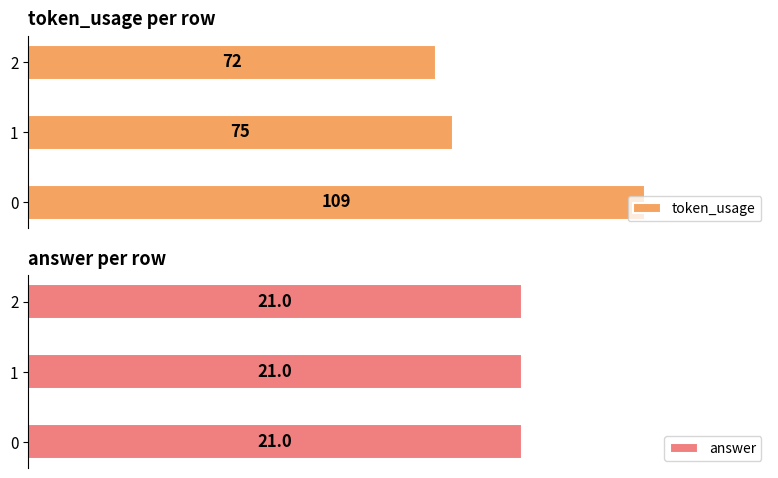

How many values in the token_usage series exceed 75?

1